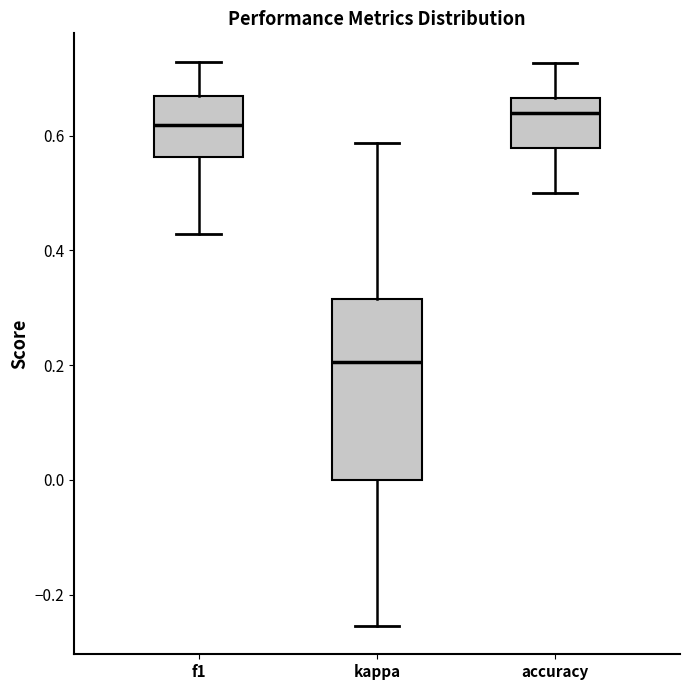

Reading left to right, transcribe this box plot: for each box, give where its median line is, the range the box spans, and where its two whiskers end, as read against the y-axis. The values are not printed on the chart, so give them approximately, as read against the axis.

f1: median 0.62, box 0.56 to 0.68, whiskers 0.42 to 0.72
kappa: median 0.20, box 0.00 to 0.32, whiskers -0.26 to 0.58
accuracy: median 0.64, box 0.58 to 0.66, whiskers 0.50 to 0.72